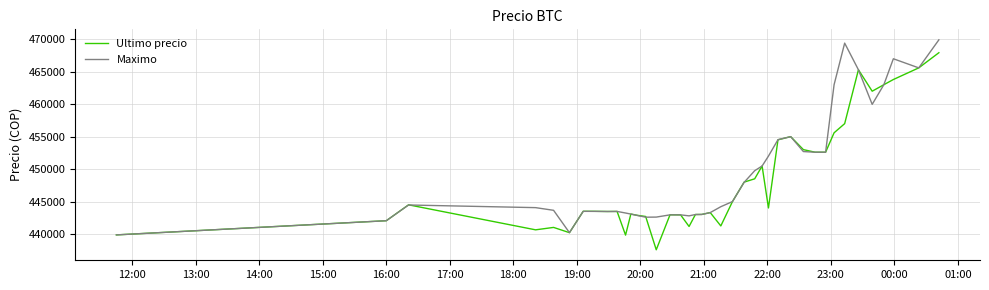

How many values in the Maximo series are below 444200?

20